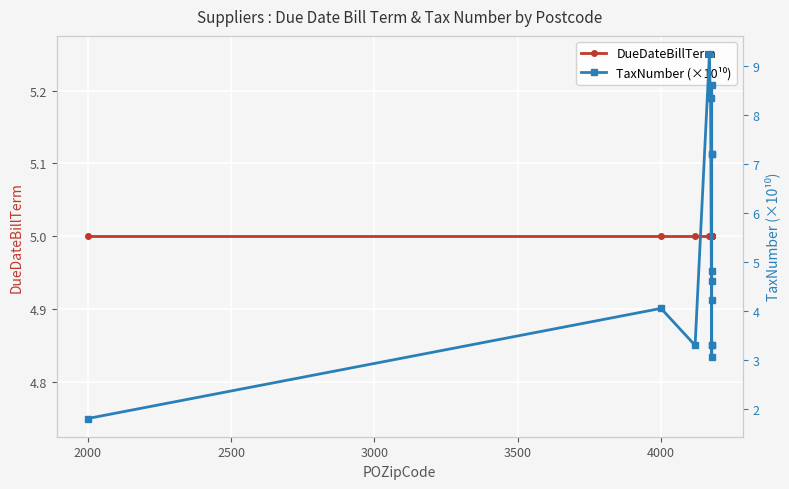

What are all the series names shown in the legend?

DueDateBillTerm, TaxNumber (×10¹⁰)